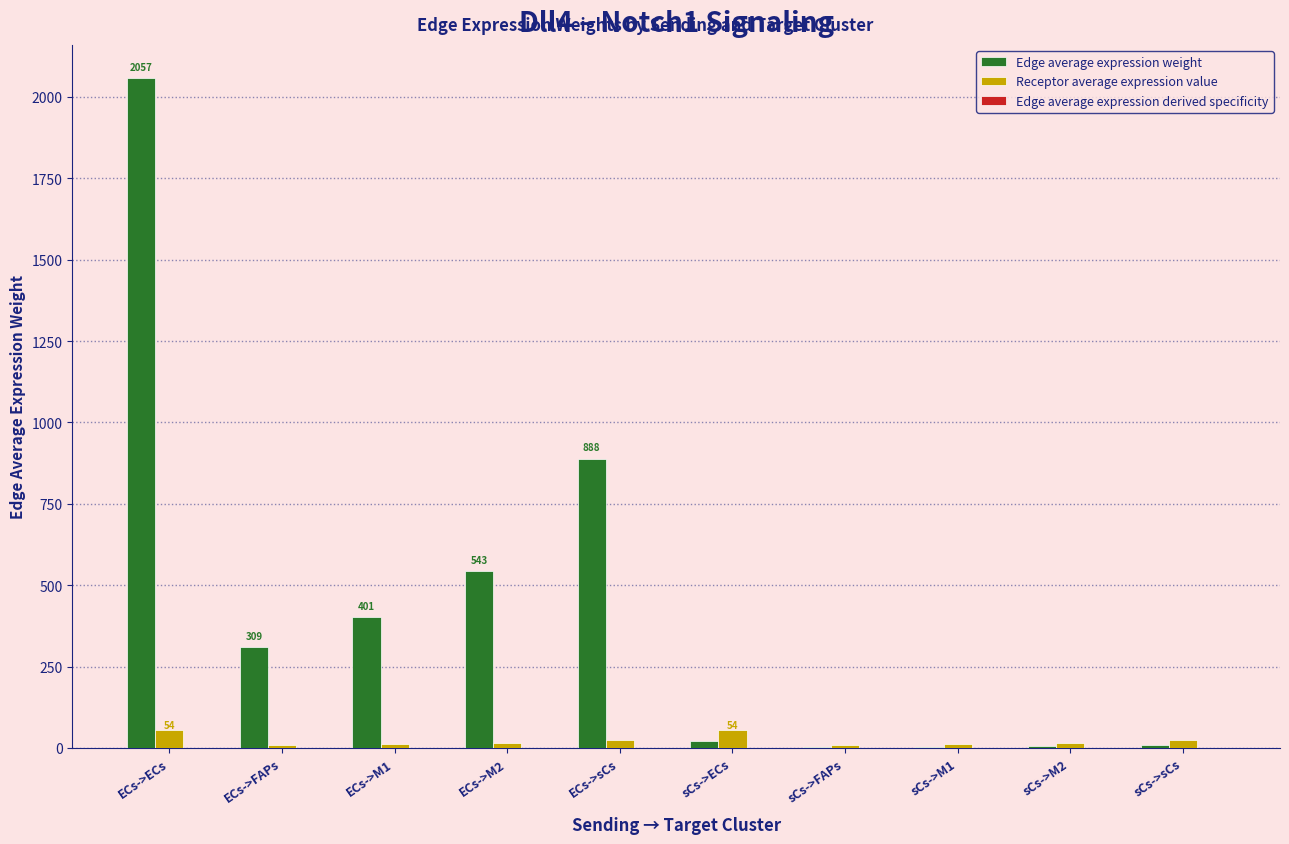

At which category does the chart reach its peak across all series?

ECs->ECs